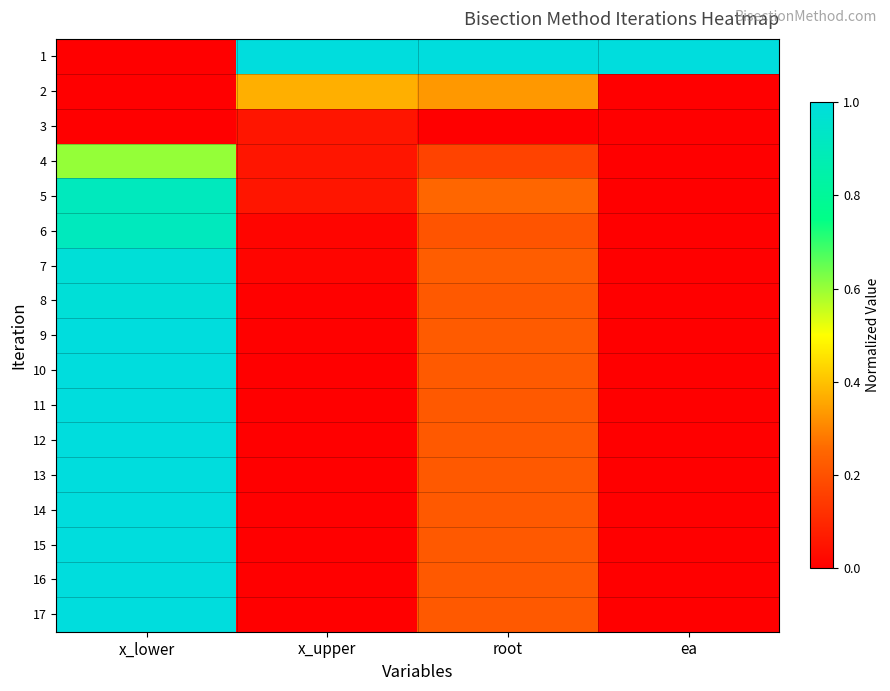

Reading left to right, what are all the values shown in this chart?

1: x_lower=0.0	x_upper=1.0	root=1.0	ea=1.0
2: x_lower=0.0	x_upper=0.4	root=0.3	ea=0.0
3: x_lower=0.0	x_upper=0.1	root=0.0	ea=0.0
4: x_lower=0.6	x_upper=0.1	root=0.2	ea=0.0
5: x_lower=0.9	x_upper=0.1	root=0.2	ea=0.0
6: x_lower=0.9	x_upper=0.0	root=0.2	ea=0.0
7: x_lower=1.0	x_upper=0.0	root=0.2	ea=0.0
8: x_lower=1.0	x_upper=0.0	root=0.2	ea=0.0
9: x_lower=1.0	x_upper=0.0	root=0.2	ea=0.0
10: x_lower=1.0	x_upper=0.0	root=0.2	ea=0.0
11: x_lower=1.0	x_upper=0.0	root=0.2	ea=0.0
12: x_lower=1.0	x_upper=0.0	root=0.2	ea=0.0
13: x_lower=1.0	x_upper=0.0	root=0.2	ea=0.0
14: x_lower=1.0	x_upper=0.0	root=0.2	ea=0.0
15: x_lower=1.0	x_upper=0.0	root=0.2	ea=0.0
16: x_lower=1.0	x_upper=0.0	root=0.2	ea=0.0
17: x_lower=1.0	x_upper=0.0	root=0.2	ea=0.0